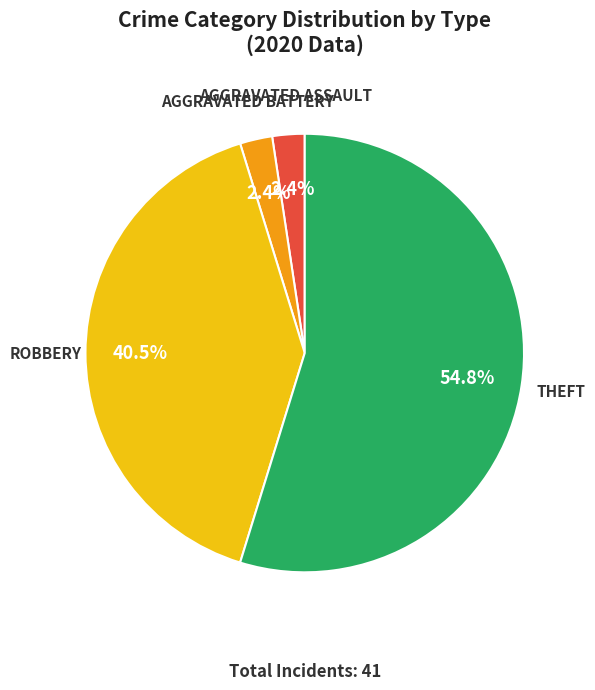

To the nearest percent, what is the average slice percentage?

25%